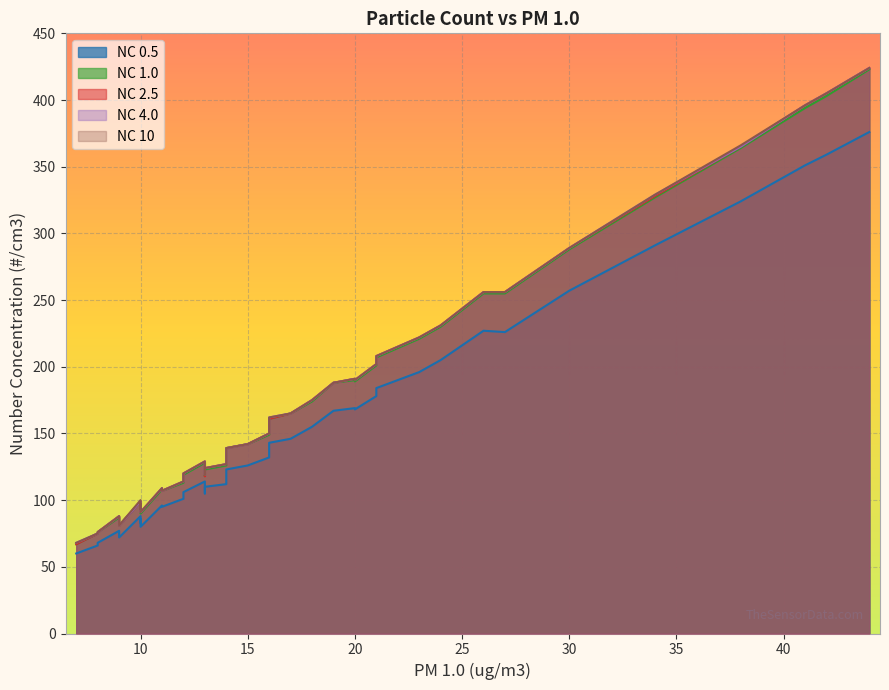

What is the smallest value displayed?

60